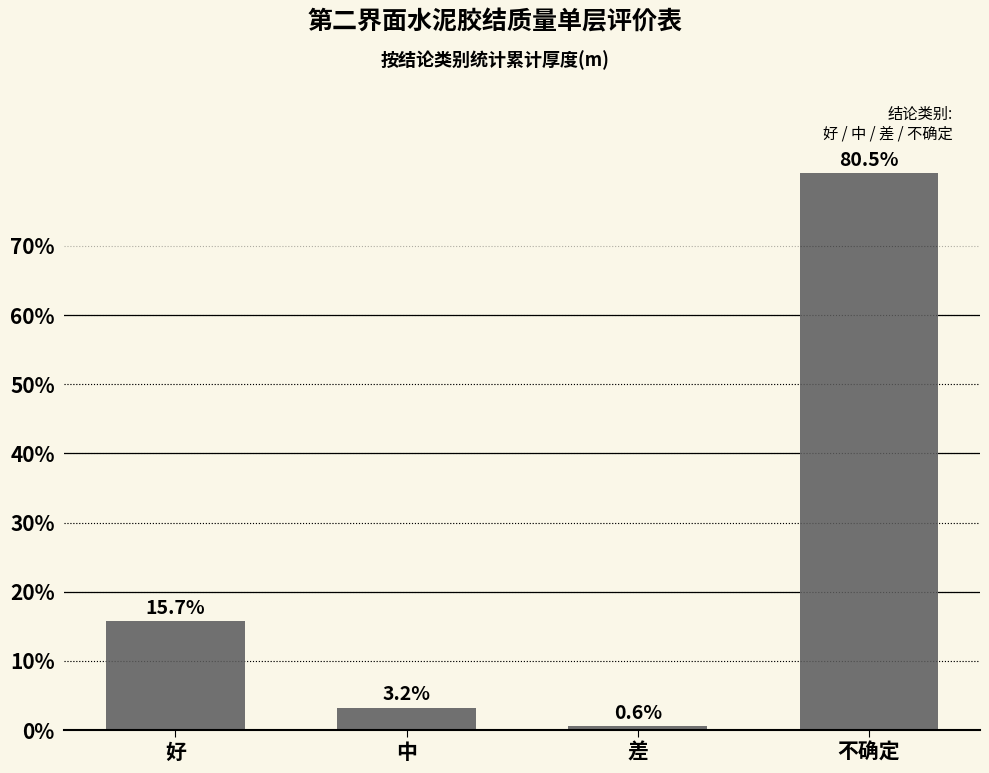

How many values are below 15?

2